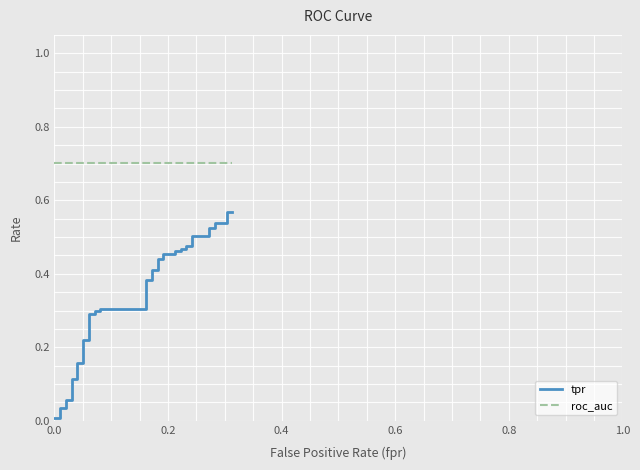

Reading right to left, what are all the values shown in this chart?

tpr: 0.6	0.6	0.5	0.5	0.5	0.5	0.5	0.5	0.5	0.5	0.5	0.5	0.5	0.5	0.5	0.5	0.4	0.4	0.4	0.4	0.4	0.4	0.3	0.3	0.3	0.3	0.3	0.3	0.2	0.2	0.2	0.2	0.1	0.1	0.1	0.1	0.0	0.0	0.0	0.0
roc_auc: 0.7	0.7	0.7	0.7	0.7	0.7	0.7	0.7	0.7	0.7	0.7	0.7	0.7	0.7	0.7	0.7	0.7	0.7	0.7	0.7	0.7	0.7	0.7	0.7	0.7	0.7	0.7	0.7	0.7	0.7	0.7	0.7	0.7	0.7	0.7	0.7	0.7	0.7	0.7	0.7